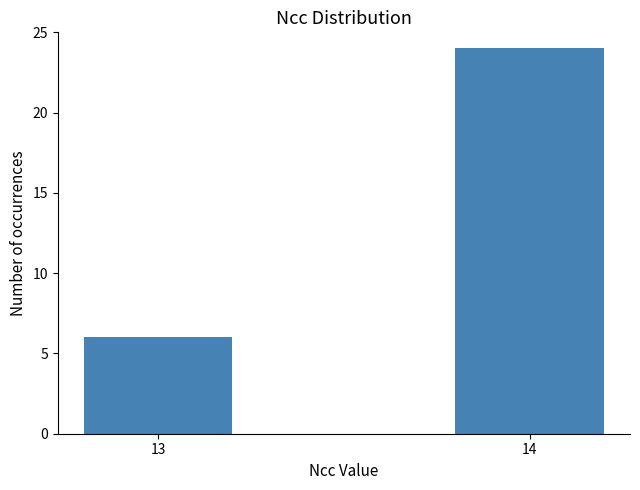

What is the maximum value shown in the chart?

24